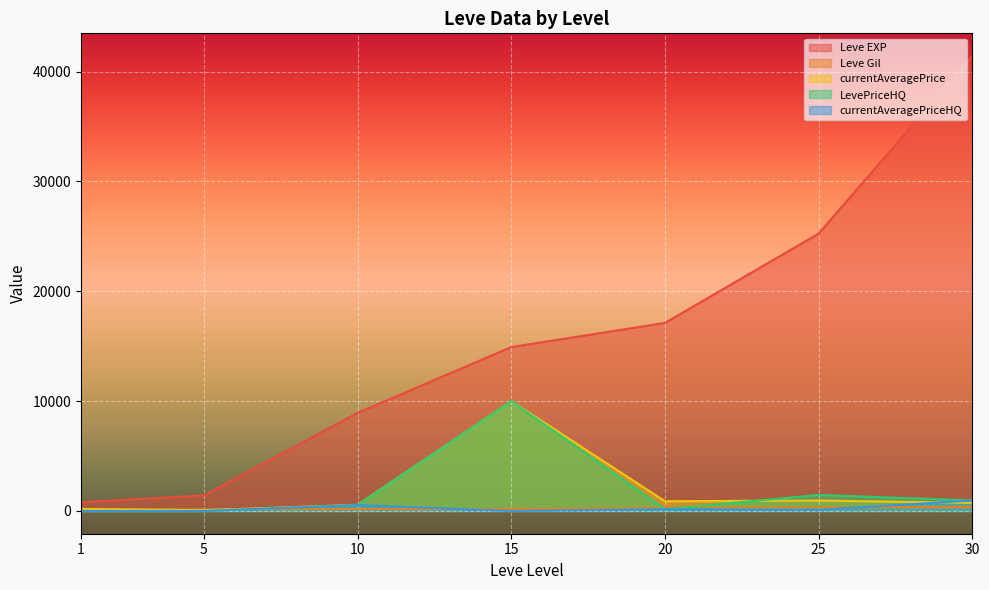

What is the spread (max minus min) of values at 20?

16957.4